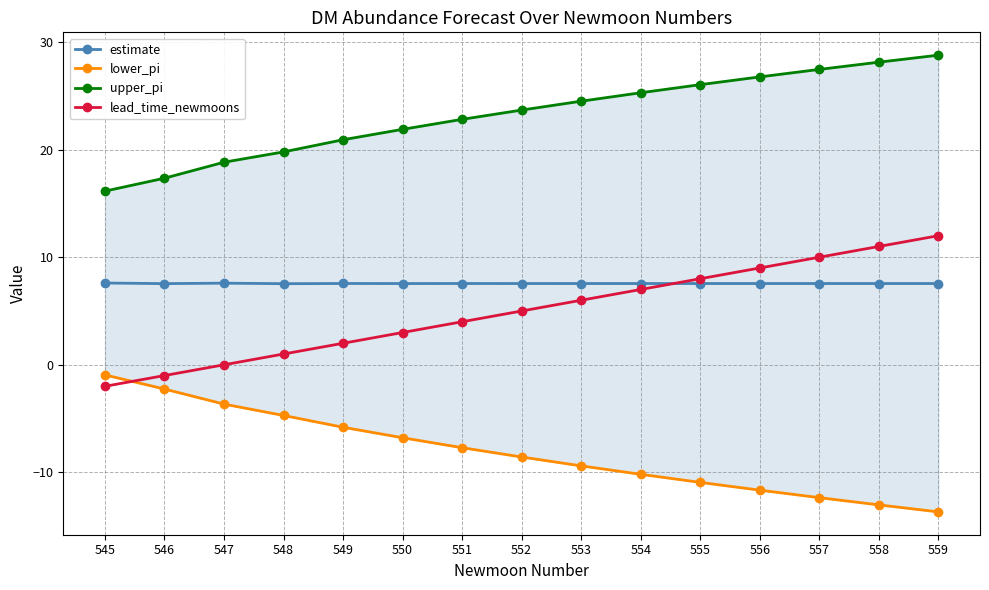

Between 553 and 557, which series saw the biggest shift?

lead_time_newmoons